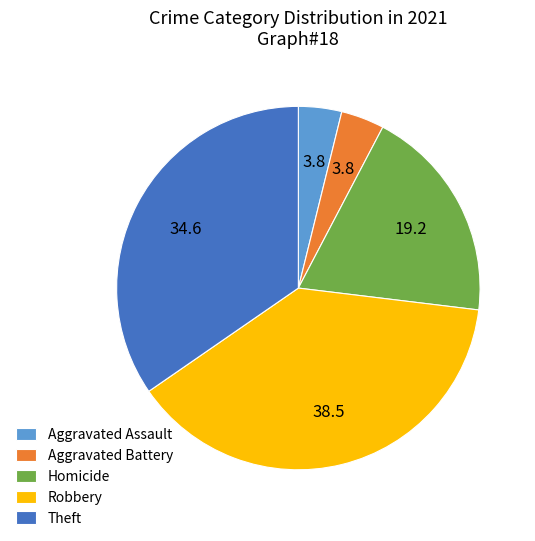

What is the largest slice in the pie chart?

Robbery